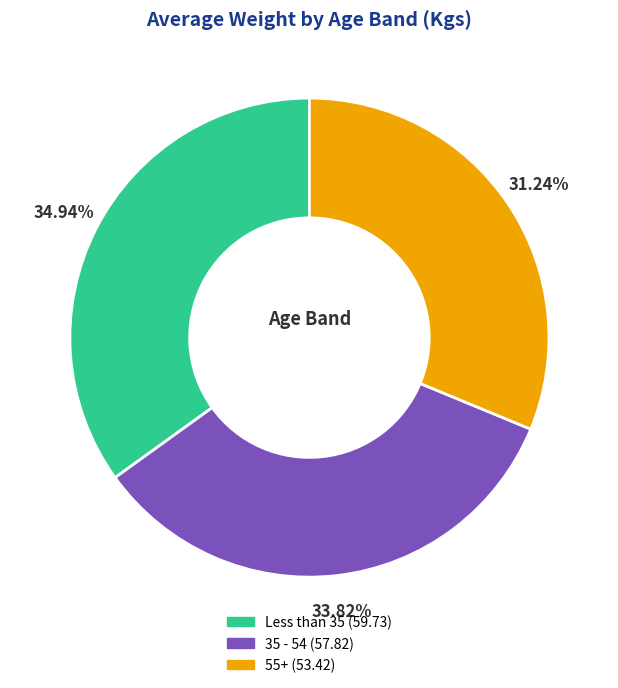

Which slice is the smallest?

55+